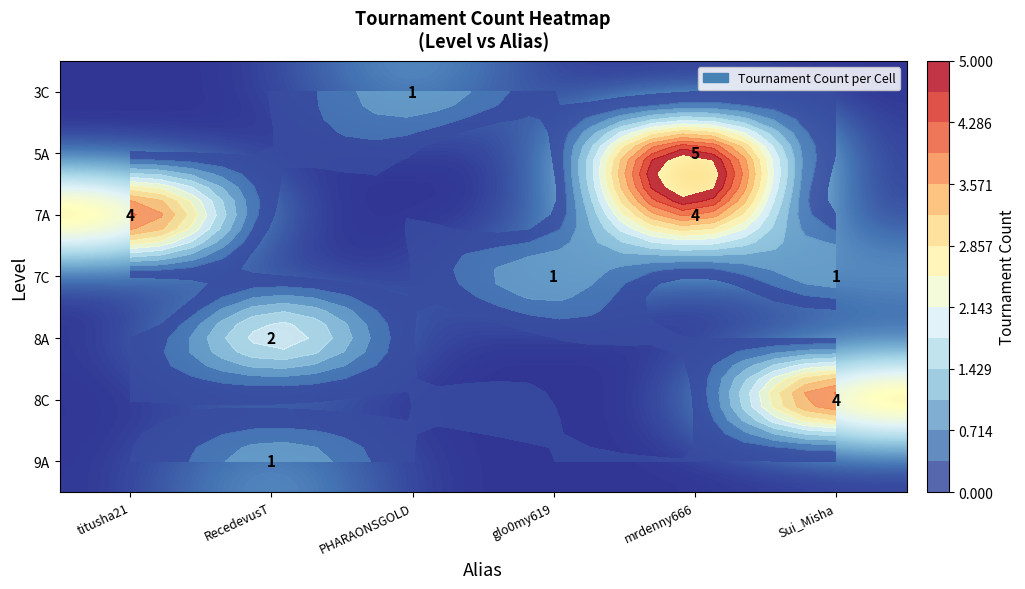

Rank the categories by 5A value from lowest to highest.

titusha21, RecedevusT, PHARAONSGOLD, glo0my619, Sui_Misha, mrdenny666